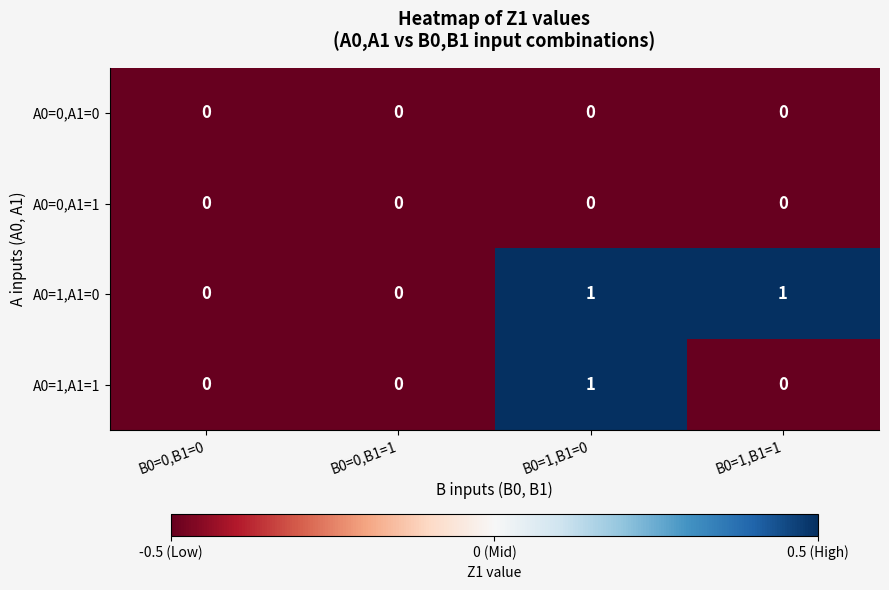

At which category is the sum across all series the highest?

B0=1,B1=0